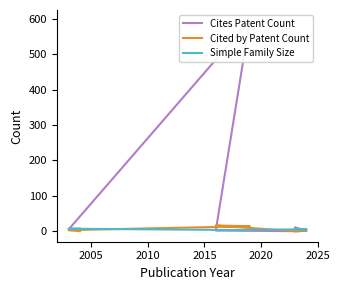

What are all the series names shown in the legend?

Cites Patent Count, Cited by Patent Count, Simple Family Size